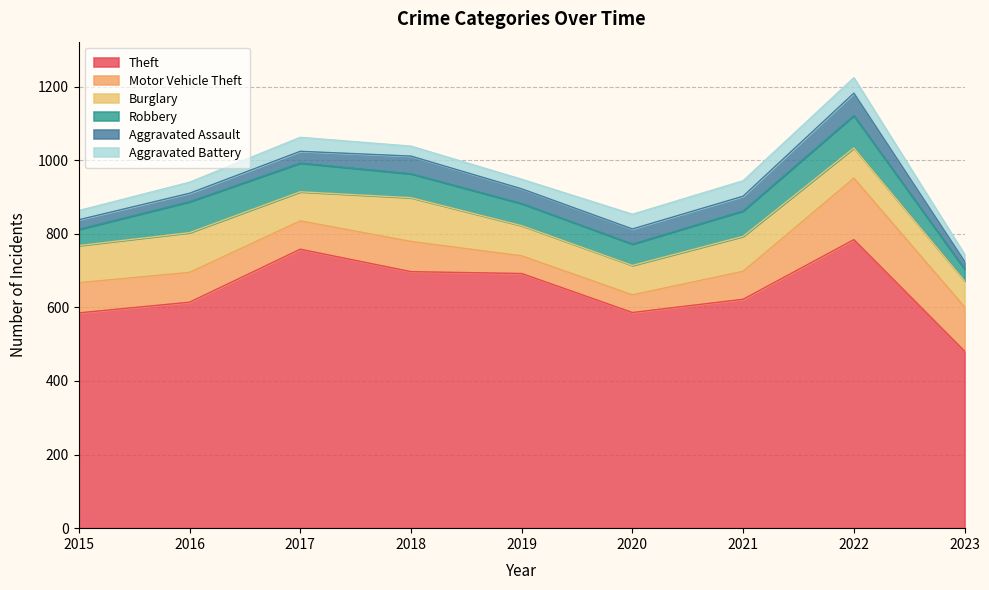

Is the value of Aggravated Assault at 2018 greater than the value of Robbery at 2023?

Yes